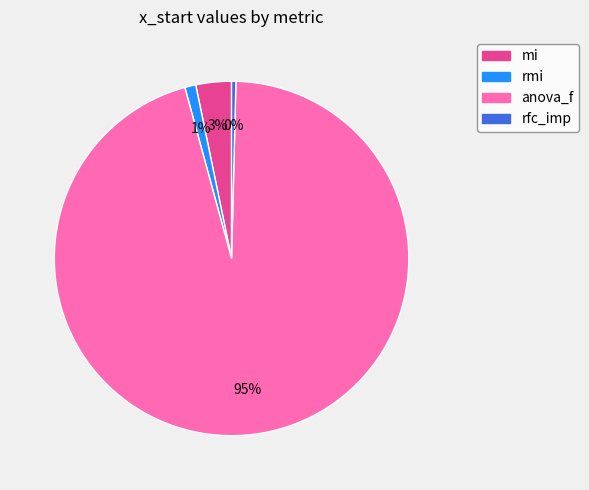

The mi slice represents 3% of the pie. True or false?

True